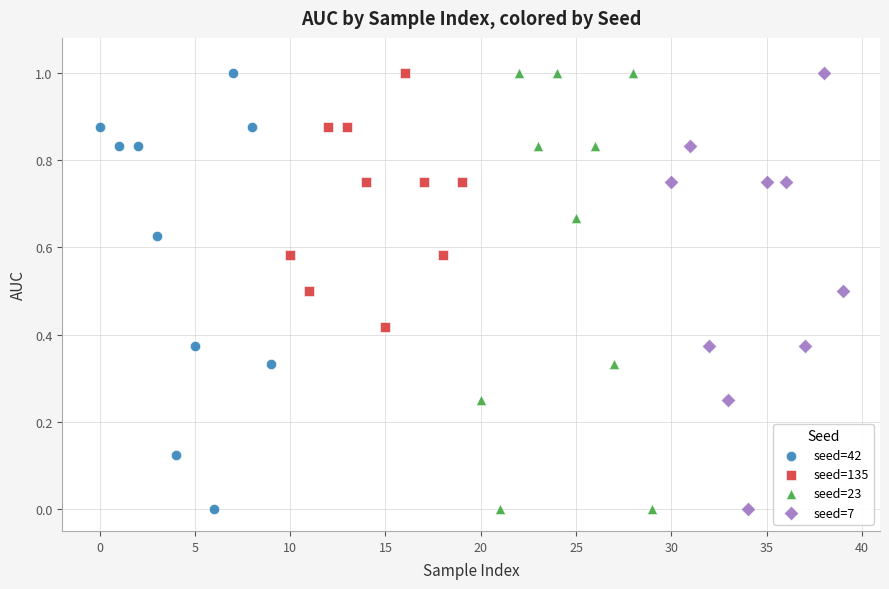

What are all the series names shown in the legend?

seed=42, seed=135, seed=23, seed=7